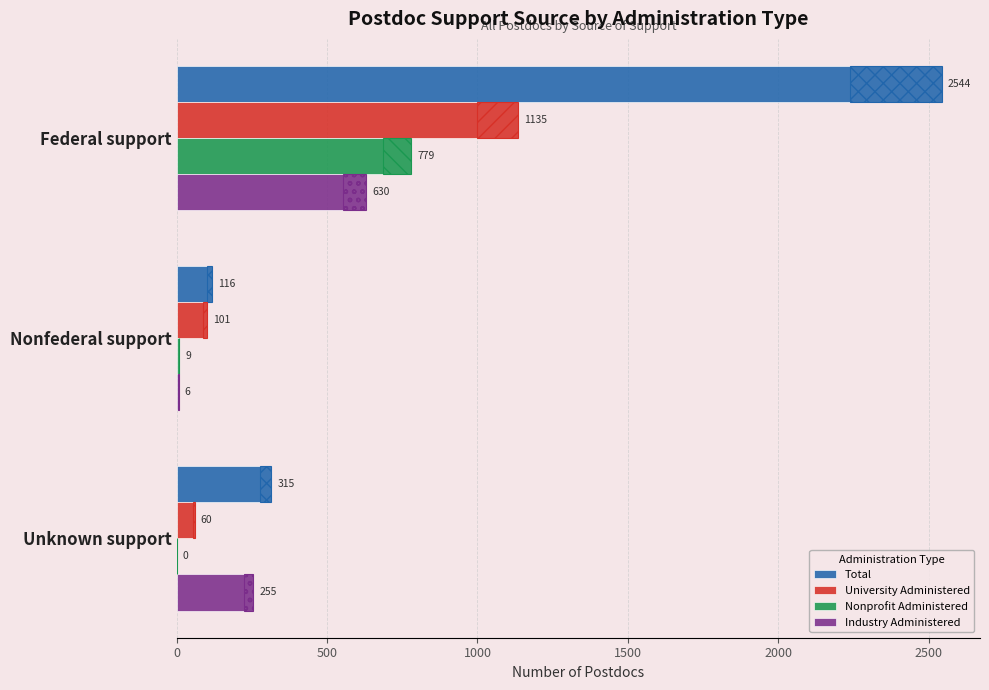

Rank the series by their maximum value, from lowest to highest.

Industry Administered, Nonprofit Administered, University Administered, Total